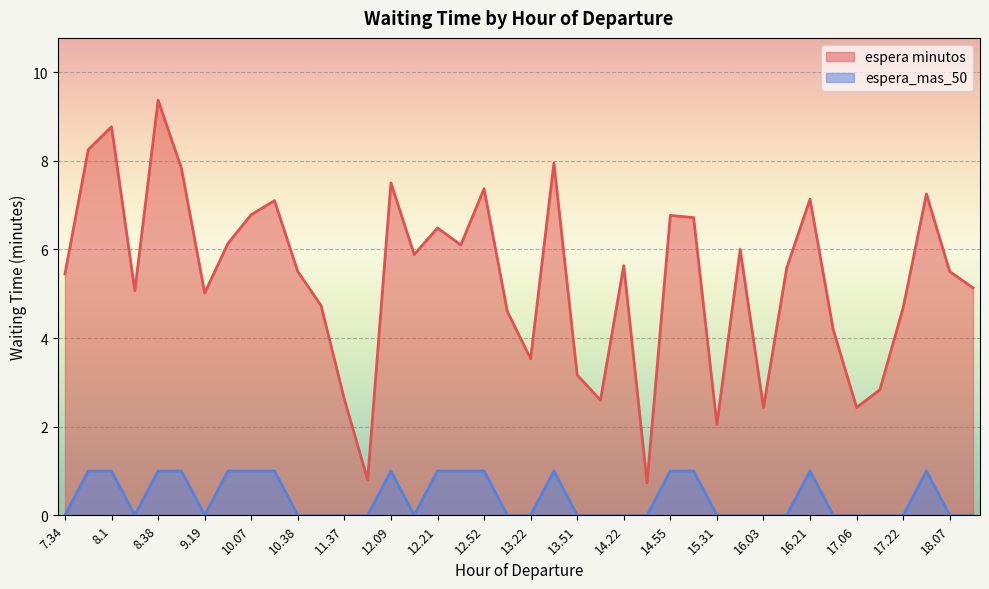

True or false: espera minutos has a value of 7.8 at 8.52.

True